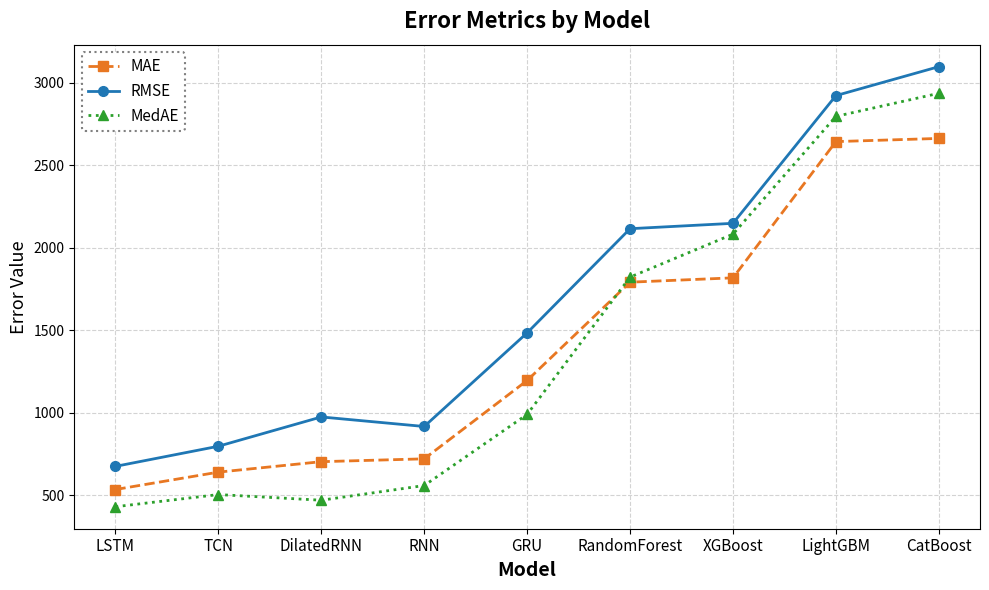

What is the value of the MAE point at the 2nd from the left?

640.5